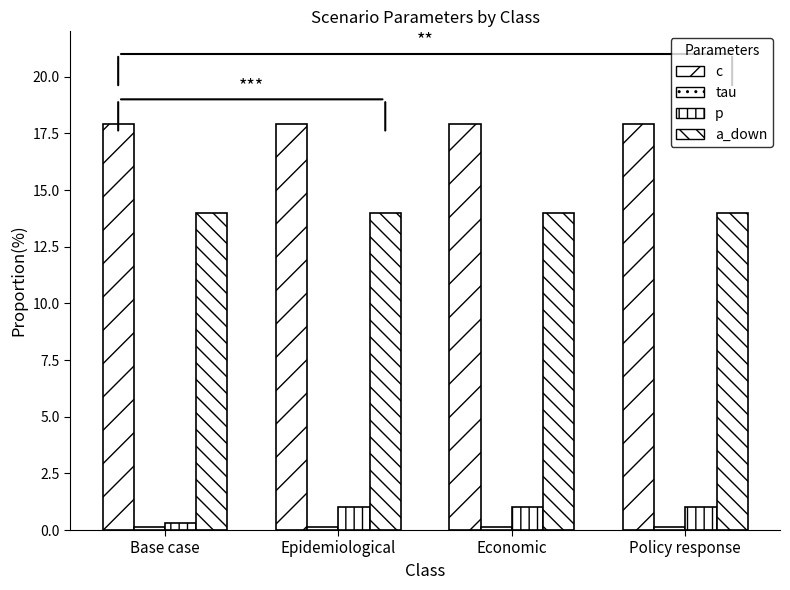

Is the value of a_down at Epidemiological greater than the value of p at Policy response?

Yes